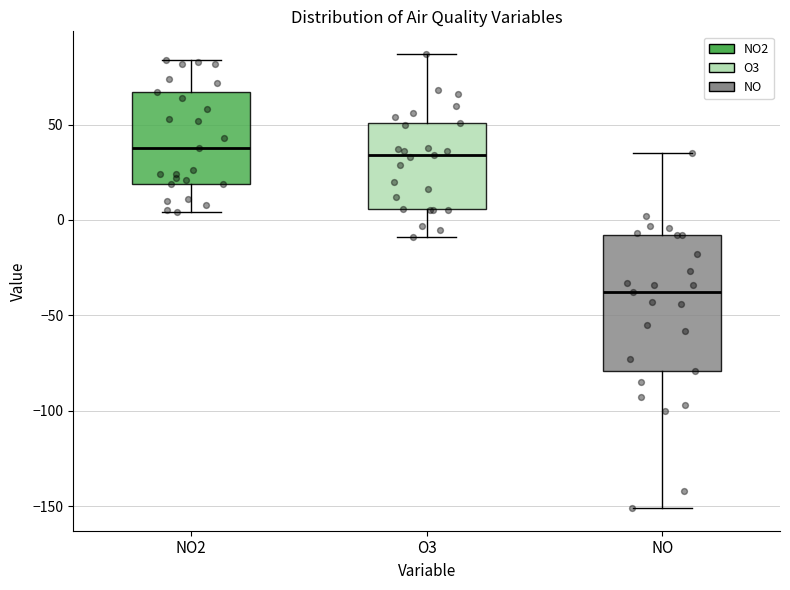

Reading left to right, transcribe this box plot: for each box, give where its median line is, the range the box spans, and where its two whiskers end, as read against the y-axis. The values are not printed on the chart, so give them approximately, as read against the axis.

NO2: median 40, box 20 to 65, whiskers 5 to 85
O3: median 35, box 5 to 50, whiskers -10 to 85
NO: median -40, box -80 to -10, whiskers -150 to 35